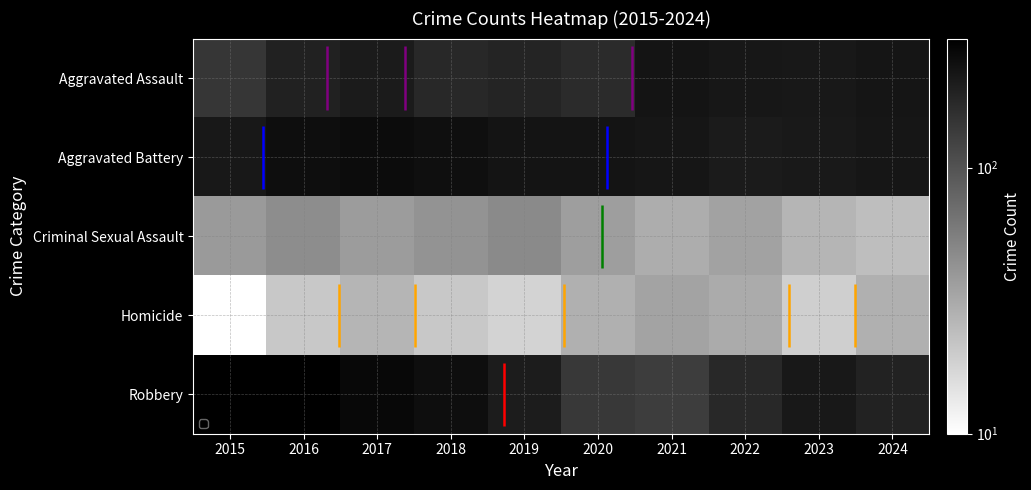

What is the total value across all series at 2024?

699